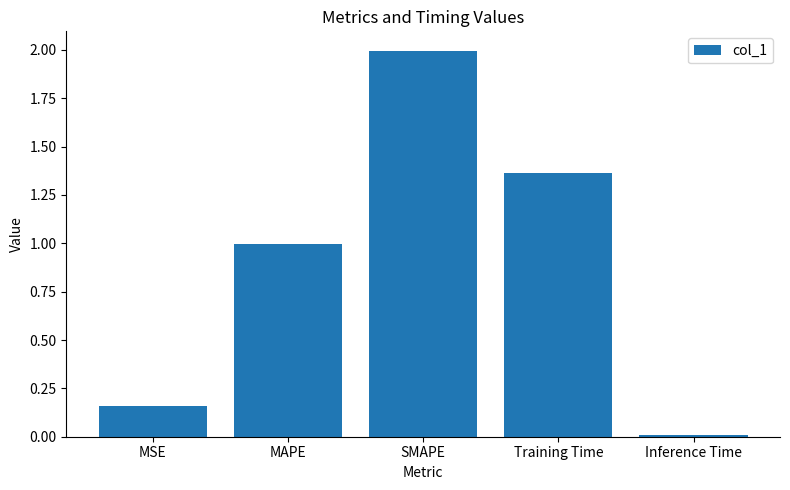

Rank the categories by value from highest to lowest.

SMAPE, Training Time, MAPE, MSE, Inference Time